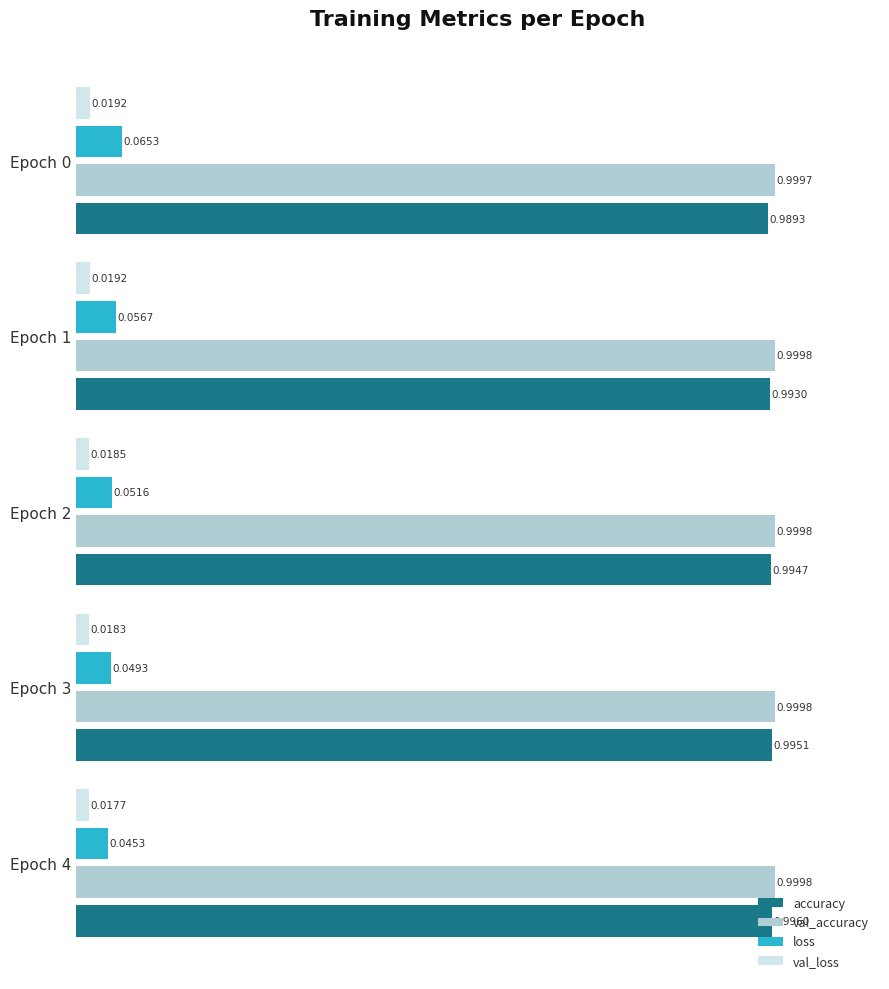

What is the sum of all accuracy values?

5.0